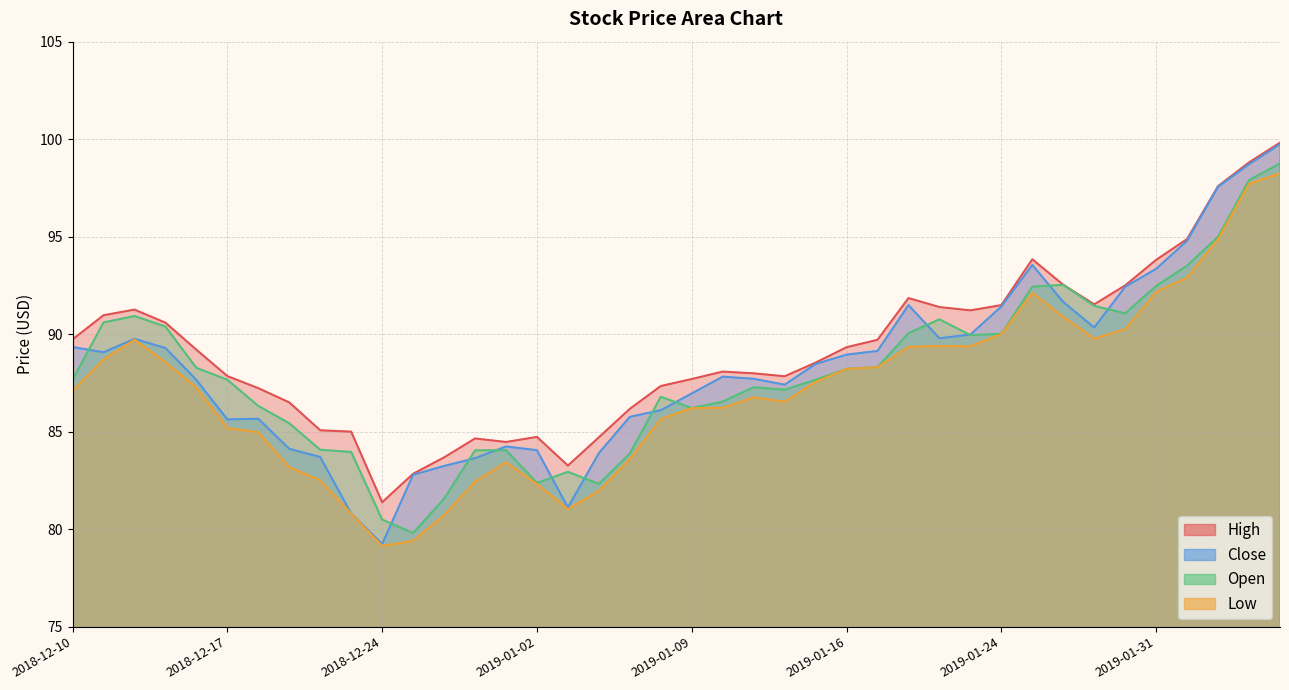

Does the chart have visible grid lines?

Yes